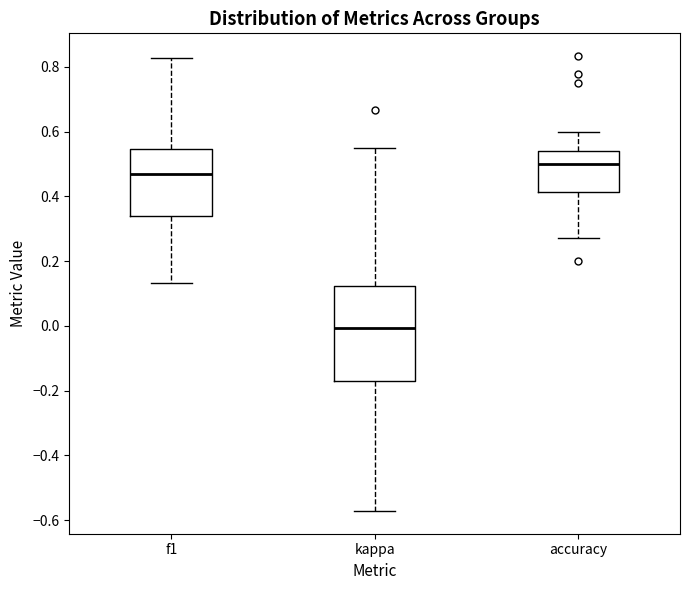

Reading left to right, read every box against the y-axis: the position of its median line, the range the box covers, and the ends of its whiskers. The values are not printed on the chart, so give them approximately, as read against the axis.

f1: median 0.46, box 0.34 to 0.54, whiskers 0.14 to 0.82
kappa: median 0.00, box -0.18 to 0.12, whiskers -0.58 to 0.56
accuracy: median 0.50, box 0.42 to 0.54, whiskers 0.28 to 0.60